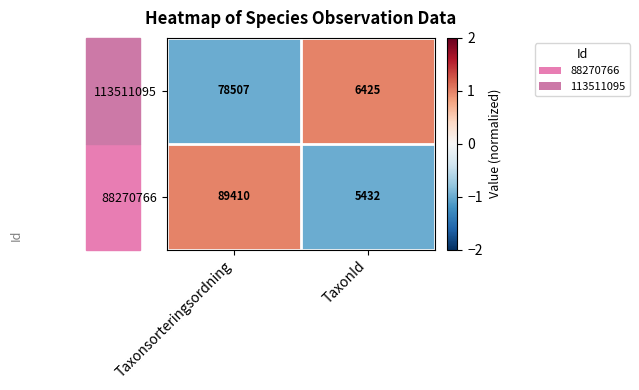

Is it true that 88270766 equals 5432 at TaxonId?

True